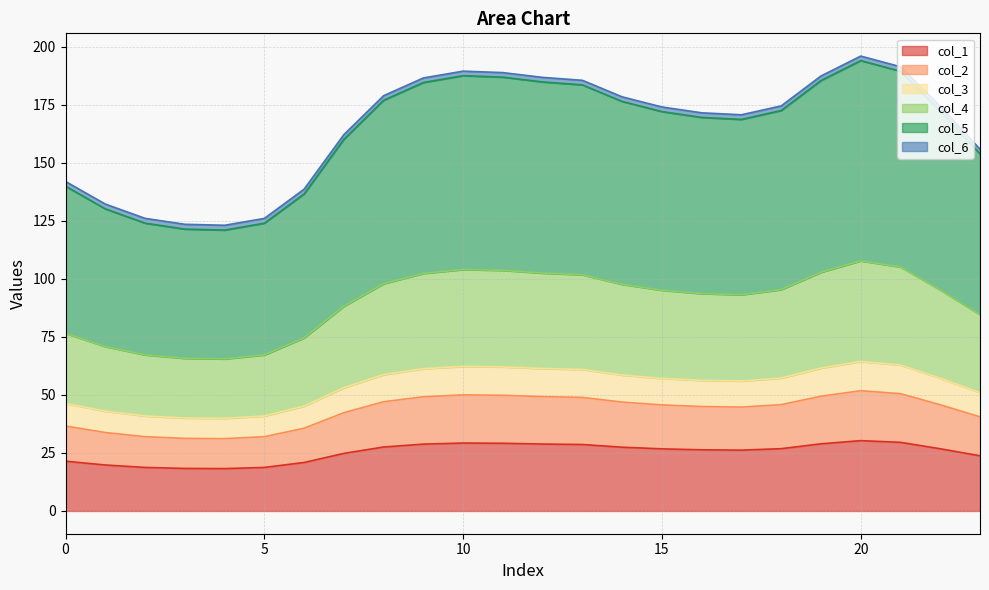

What are all the series names shown in the legend?

col_1, col_2, col_3, col_4, col_5, col_6